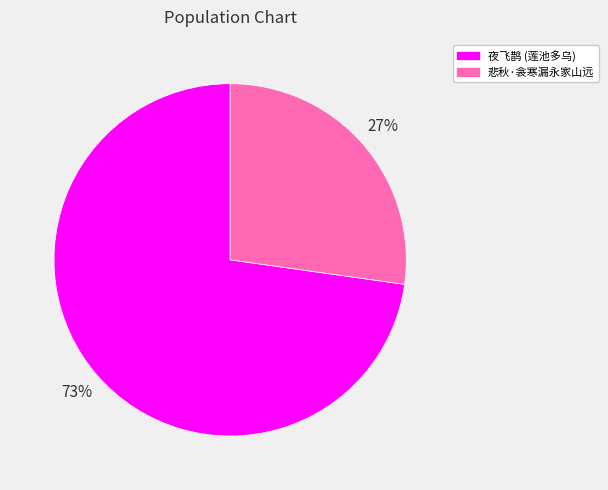

To the nearest percent, what is the difference between the largest and smallest slice percentages?

46%